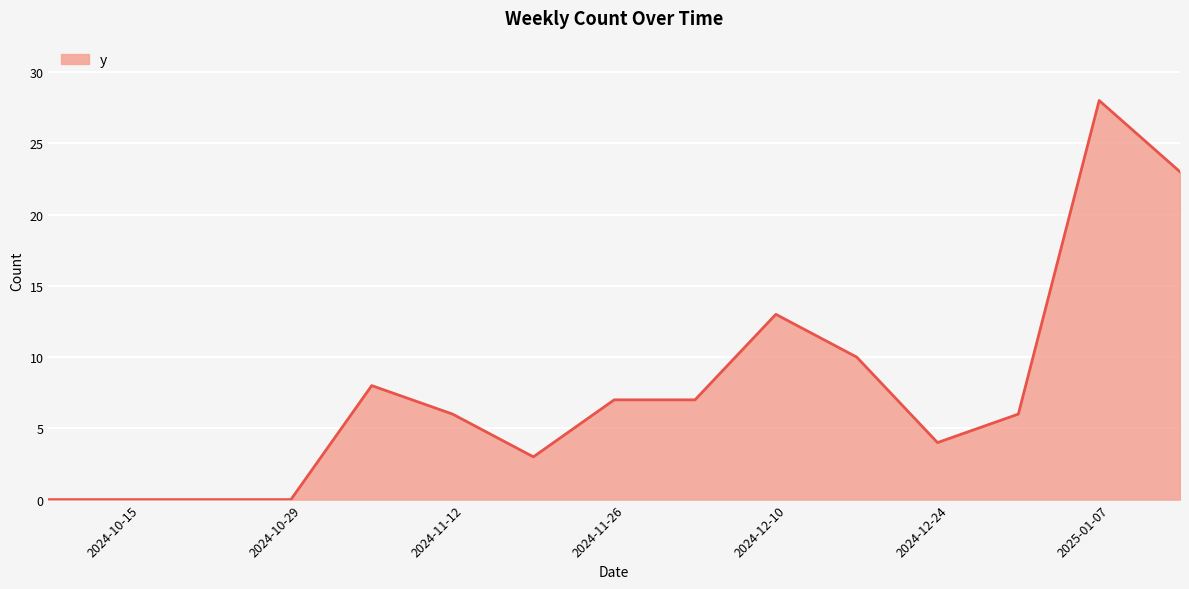

What is the difference between the maximum and minimum values?

28